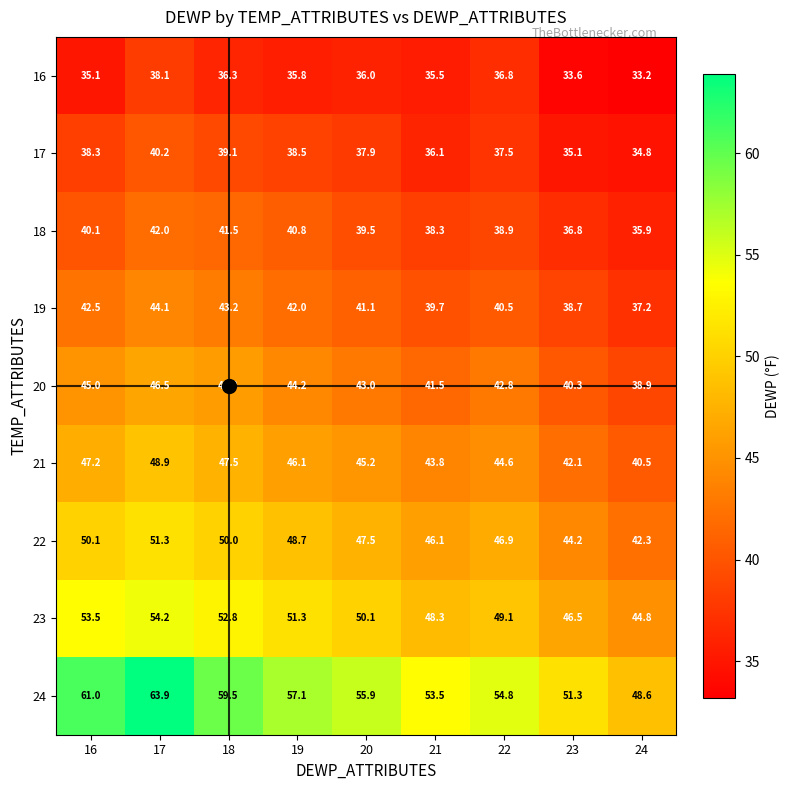

What is the maximum value for 21?

48.9